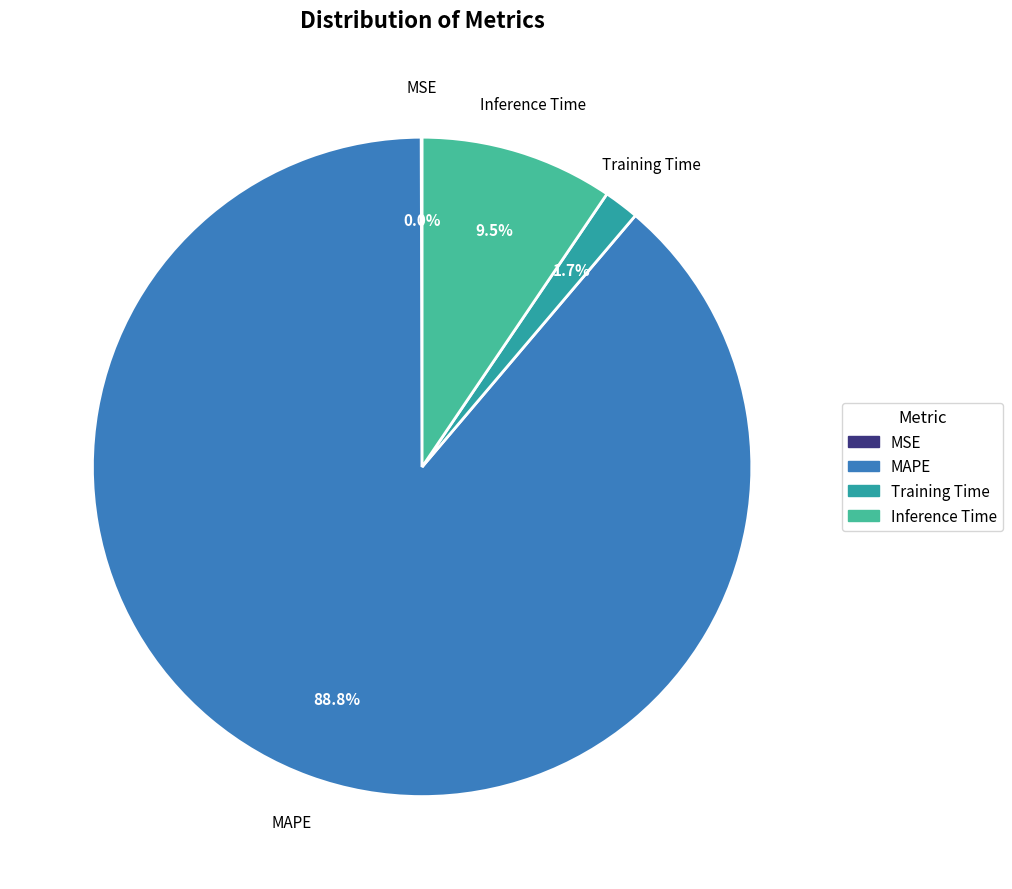

What is the largest slice in the pie chart?

MAPE